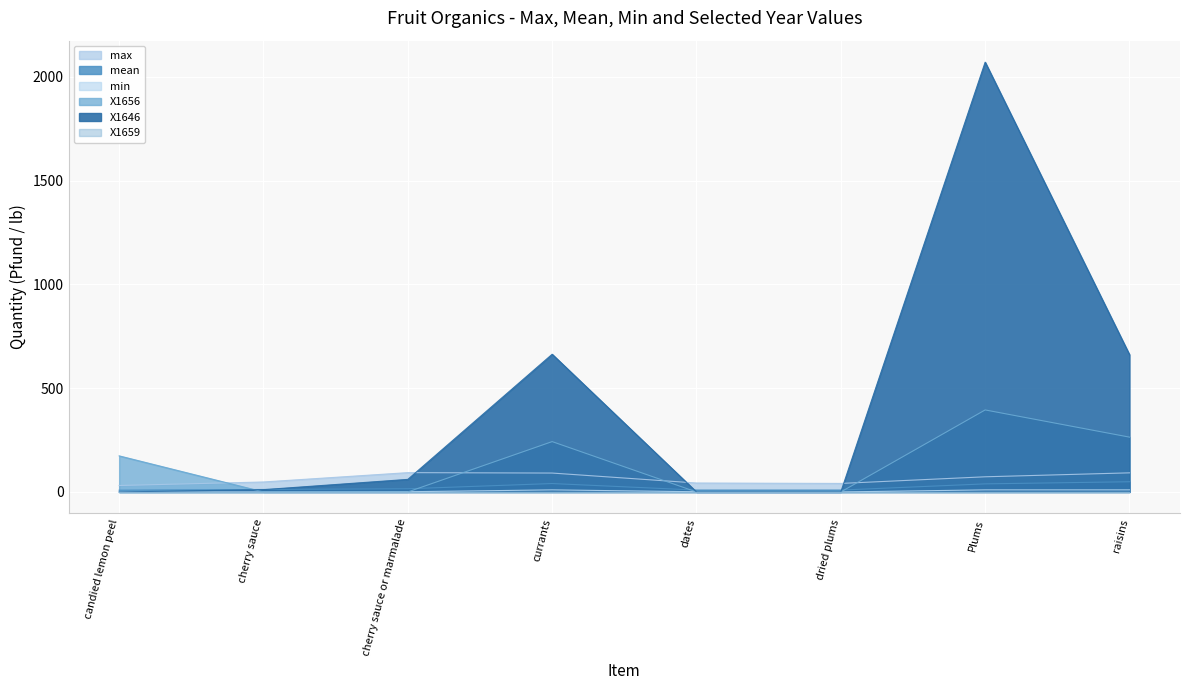

Which category has the lowest value in the mean series?

candied lemon peel